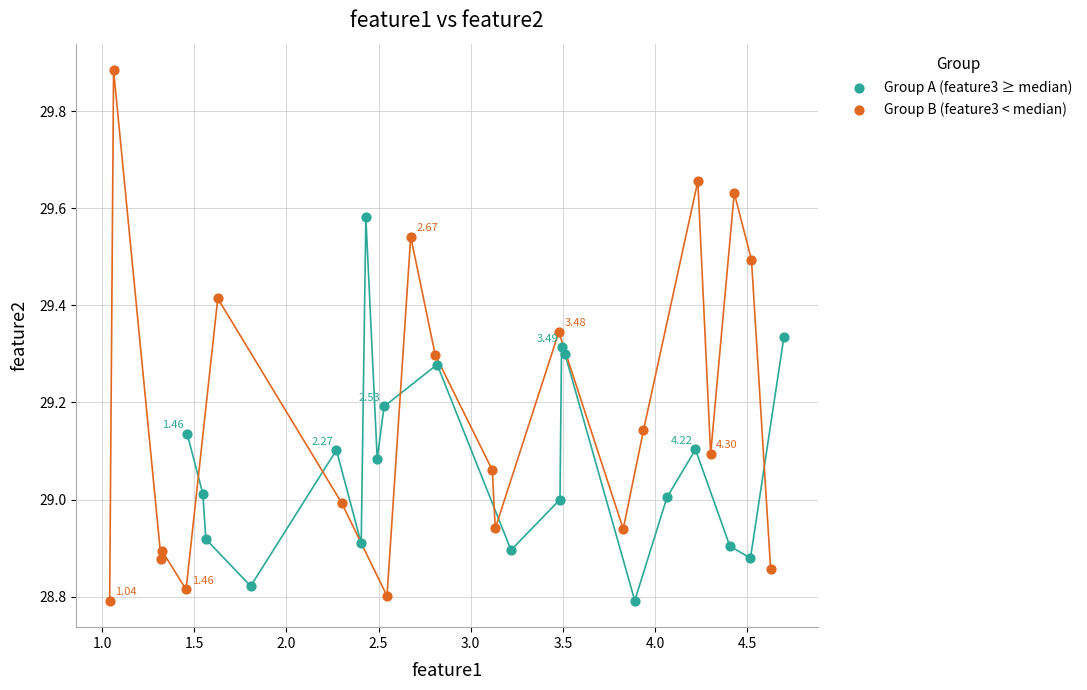

Which series has the widest spread of Y values?

Group B (feature3 < median)